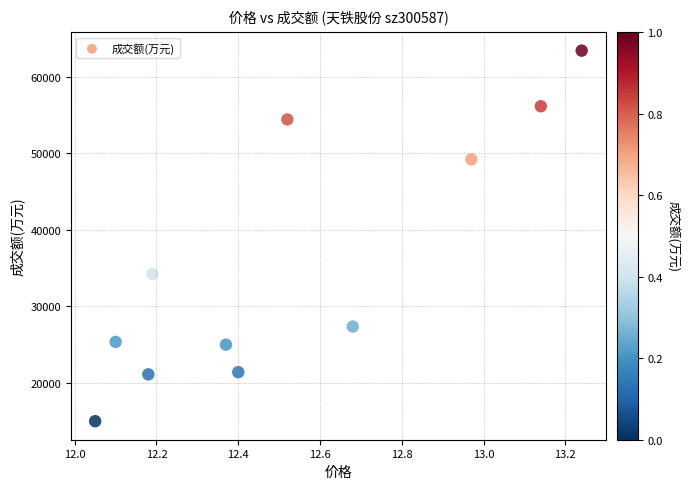

What Y value in the scatter plot is closest to 39187?

34209